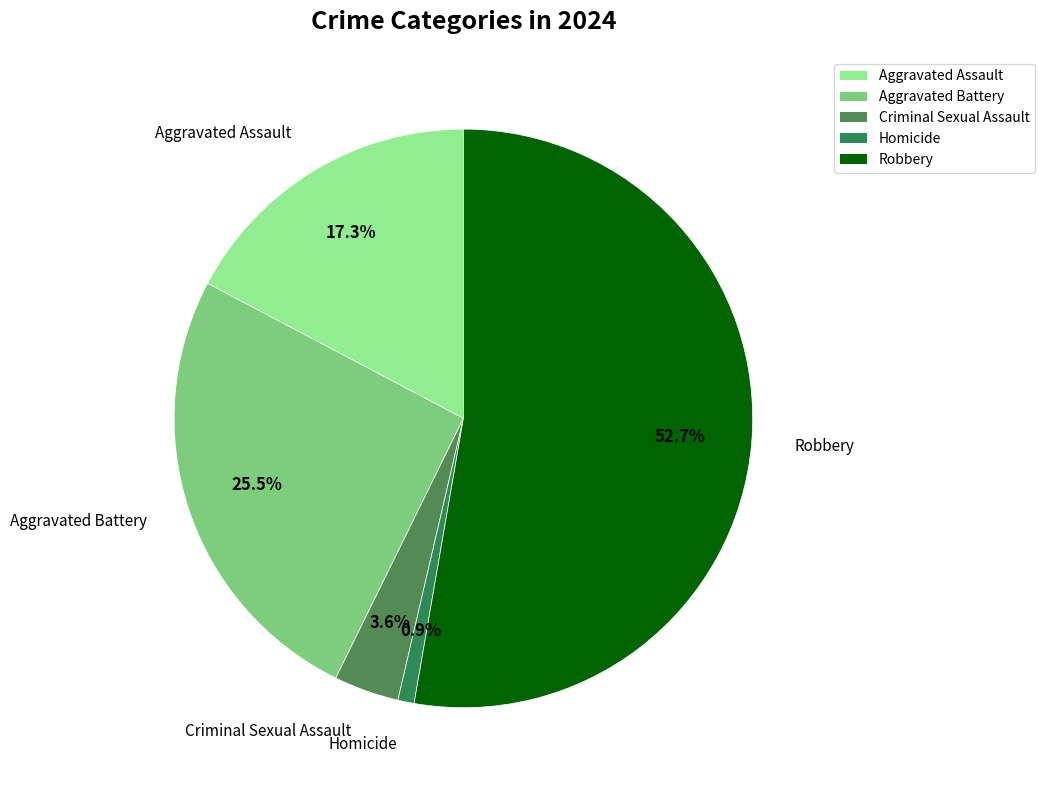

Between Aggravated Battery and Criminal Sexual Assault, which is larger?

Aggravated Battery